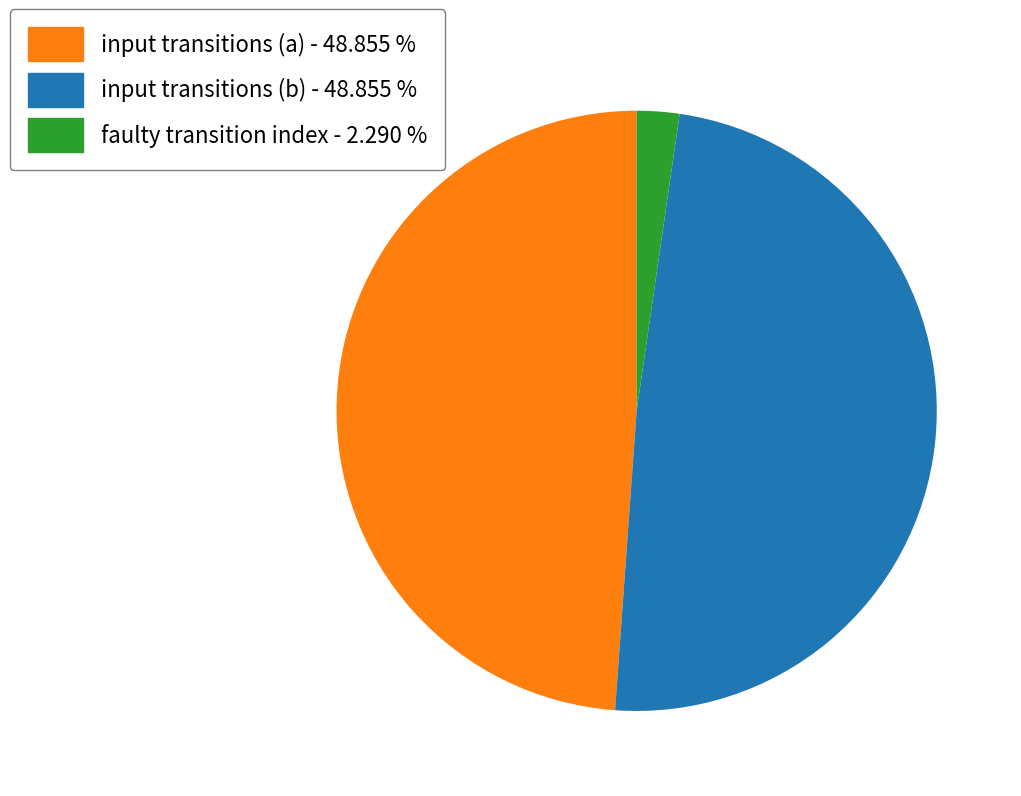

Which category has the smallest portion of the pie?

faulty transition index - 2.290 %